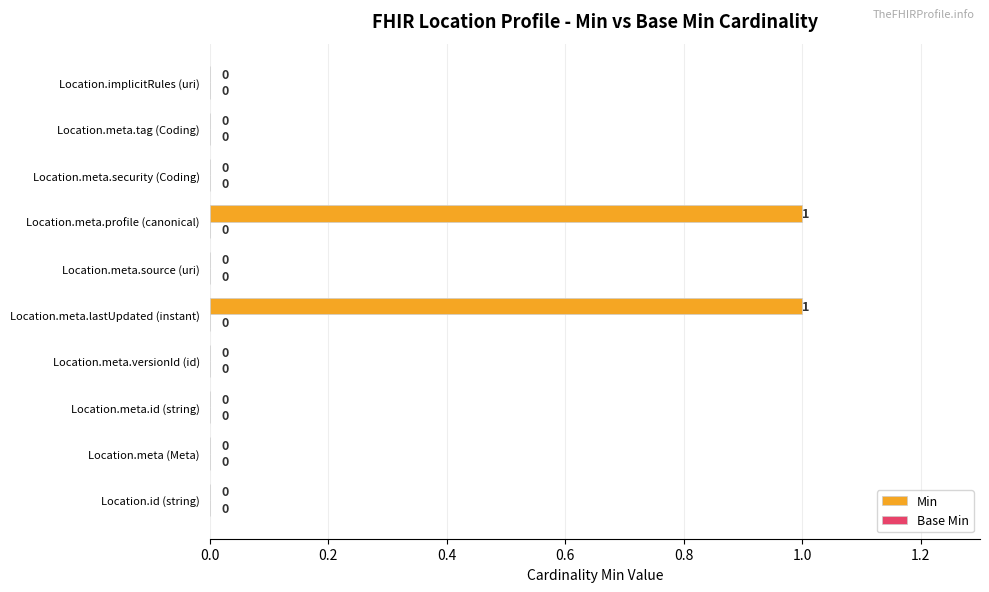

The chart shows a value of 0 at Location.id (string). True or false?

True